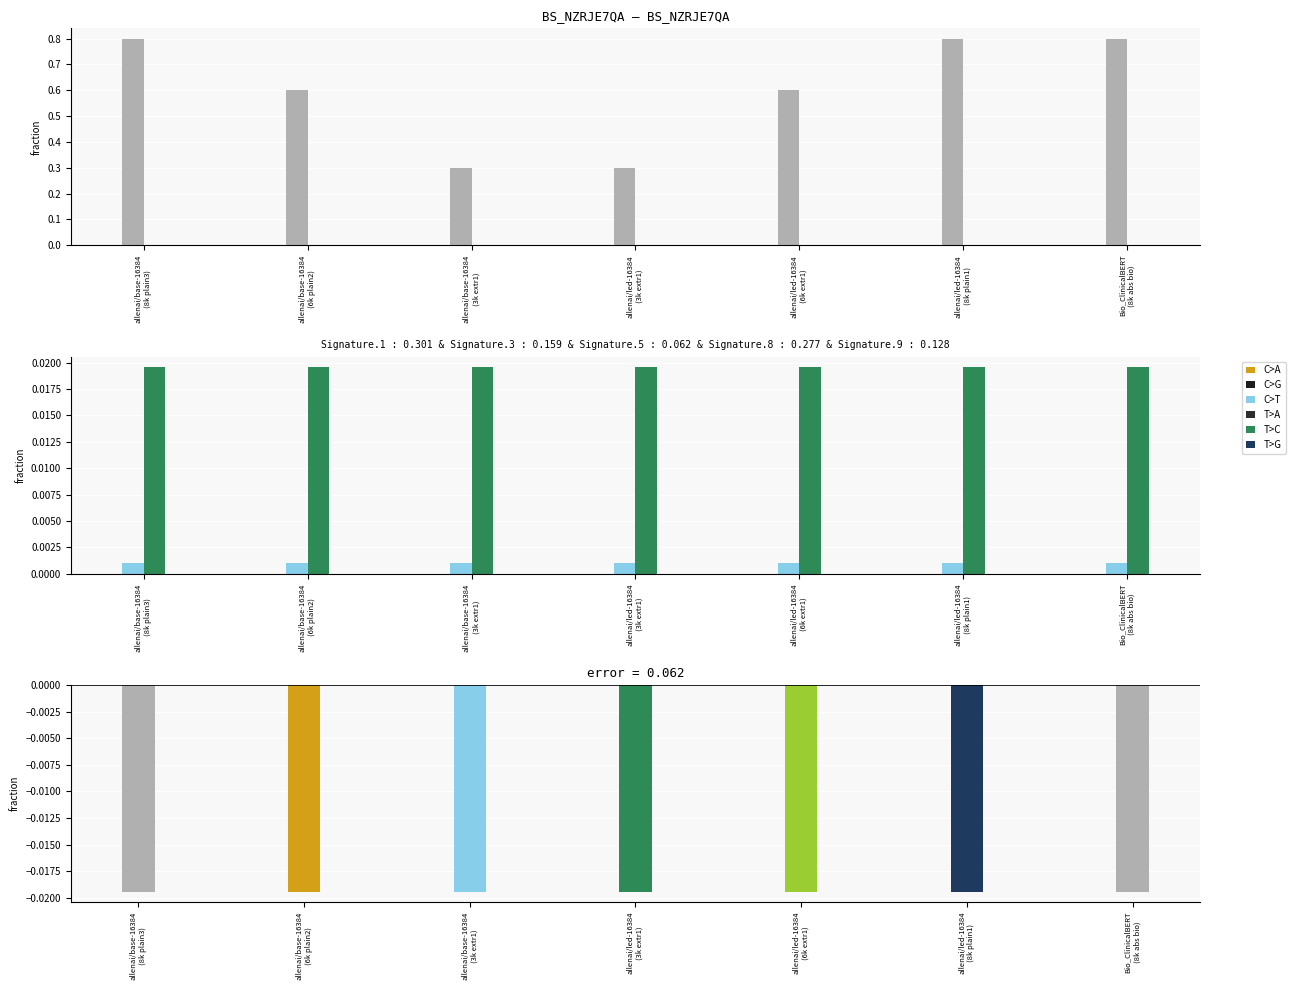

What is the label of the 5th bar from the left?

allenai/led-16384
(6k extr1)